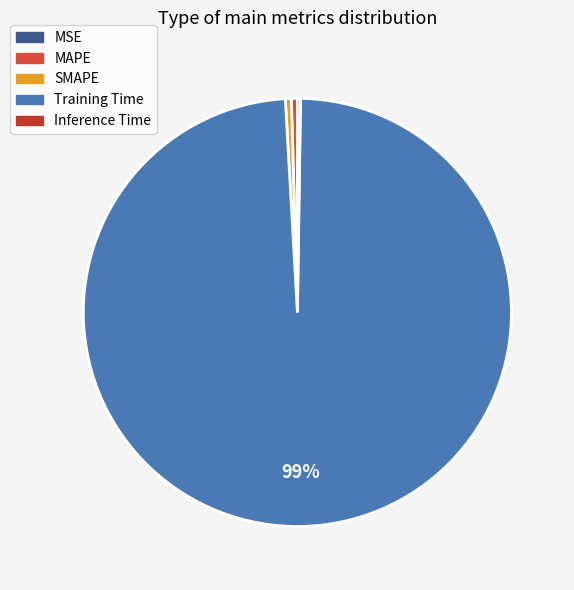

Count the number of slices in the pie.

5